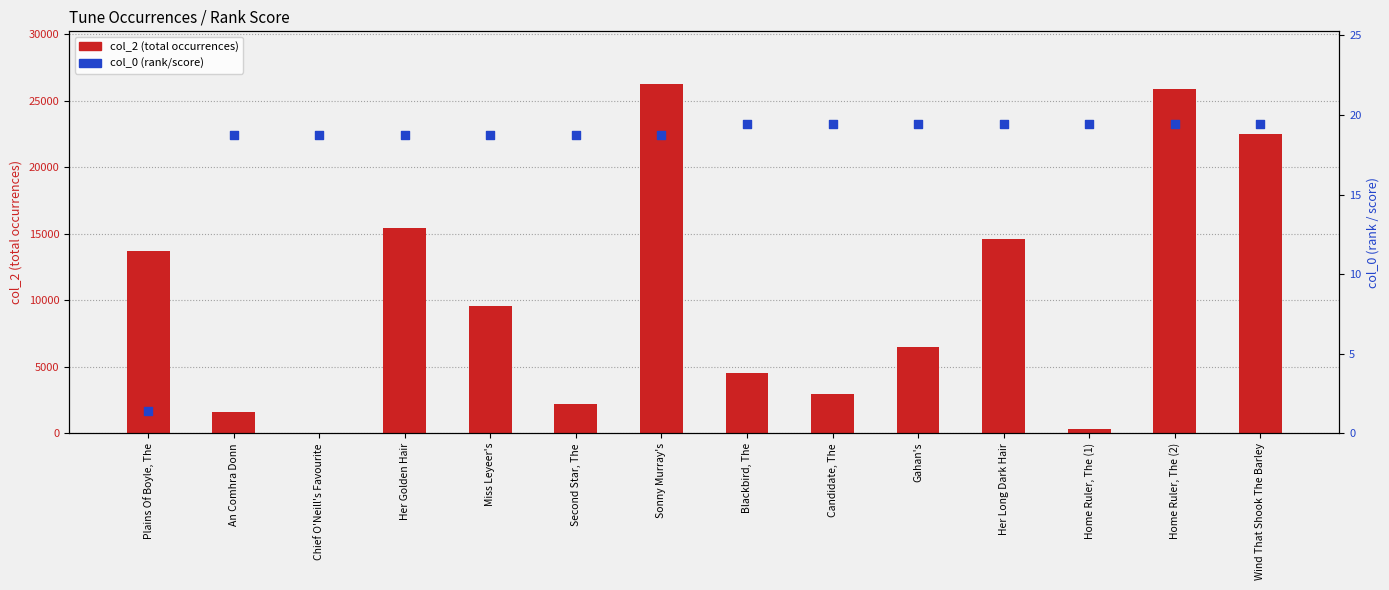

At which category is the sum across all series the highest?

Sonny Murray's